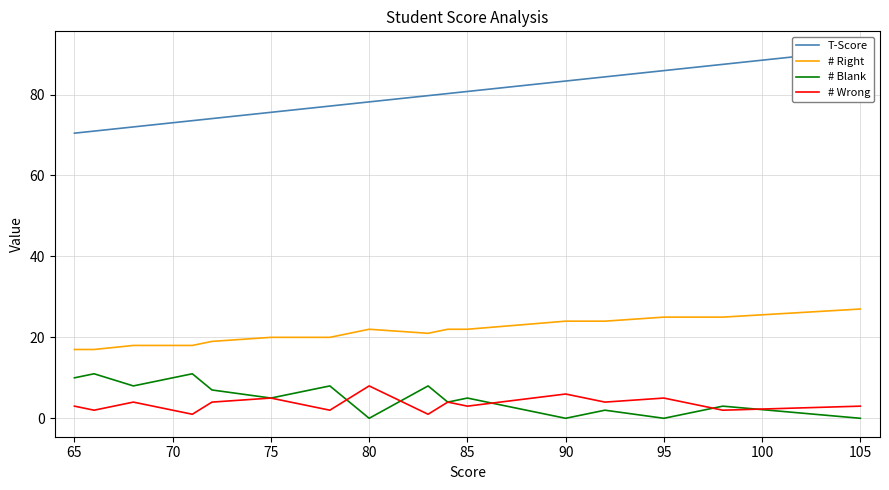

True or false: # Wrong and T-Score cross at least once.

False